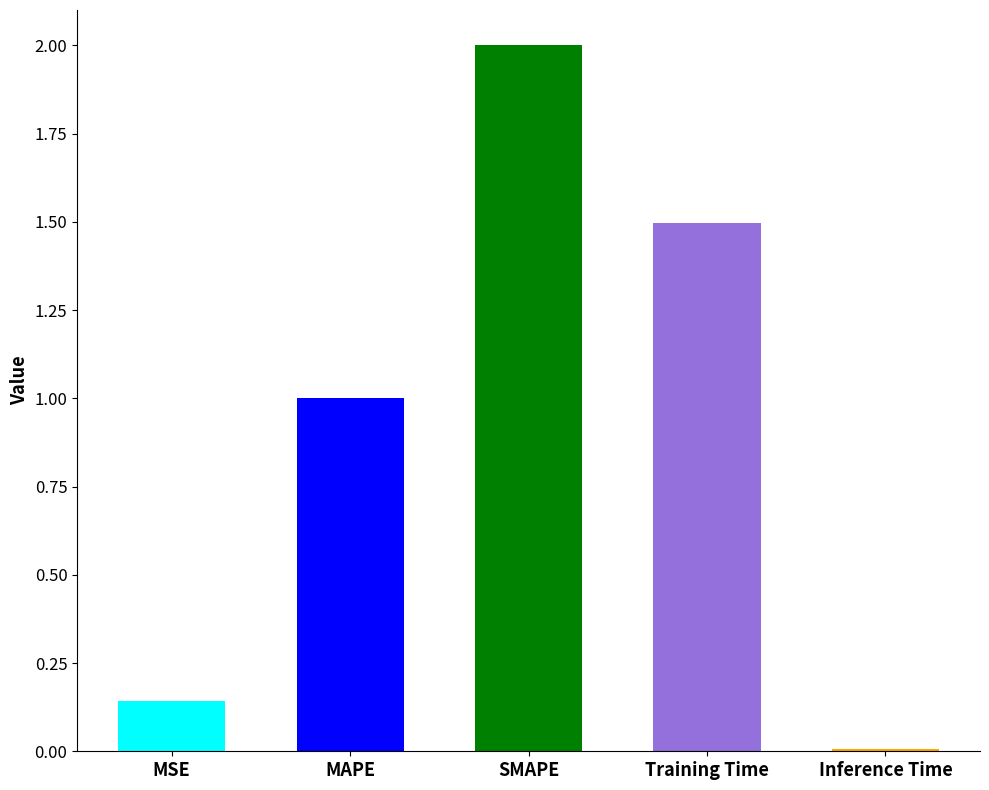

What is the sum of all values?

4.6